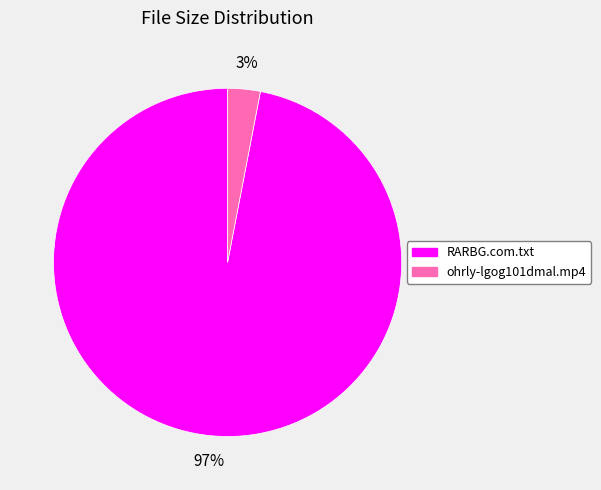

Between RARBG.com.txt and ohrly-lgog101dmal.mp4, which is larger?

RARBG.com.txt